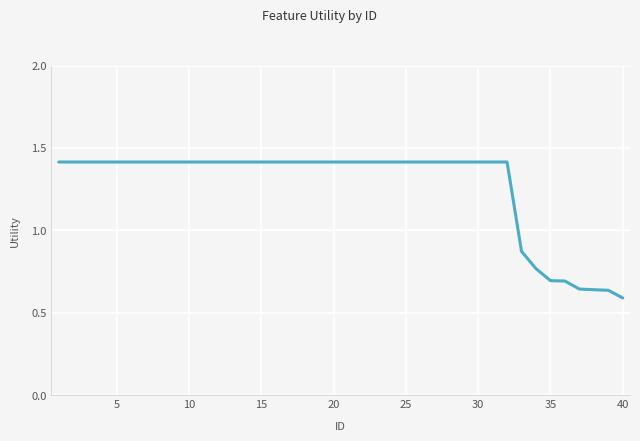

What is the greatest value displayed?

1.4